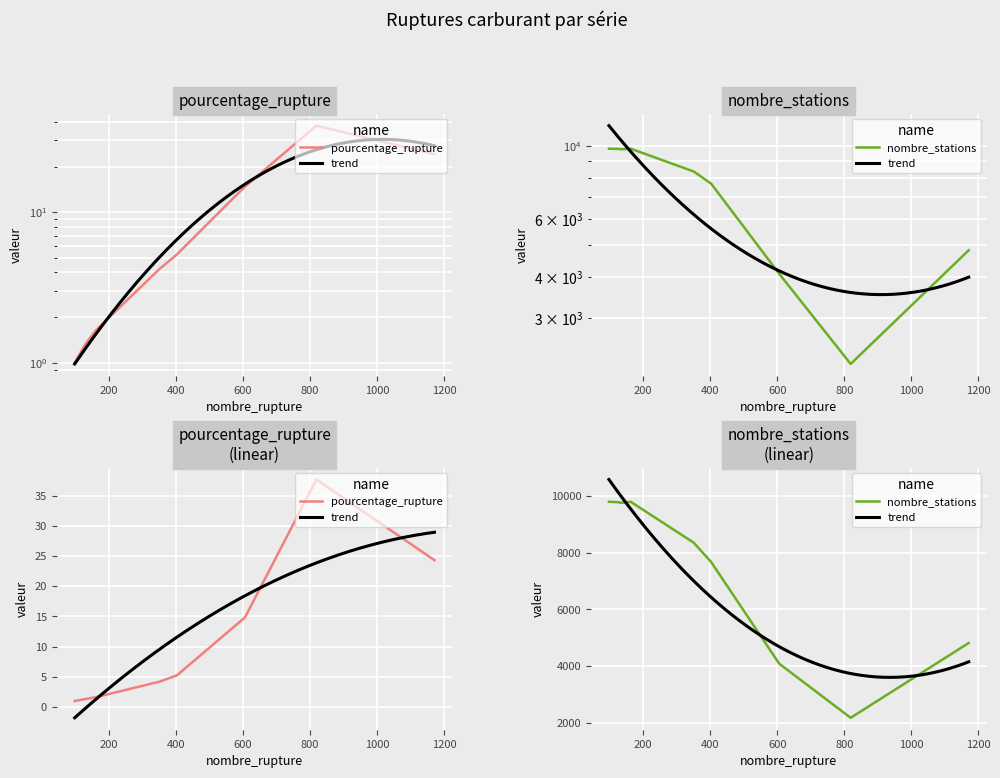

What is the smallest value displayed?

1.0